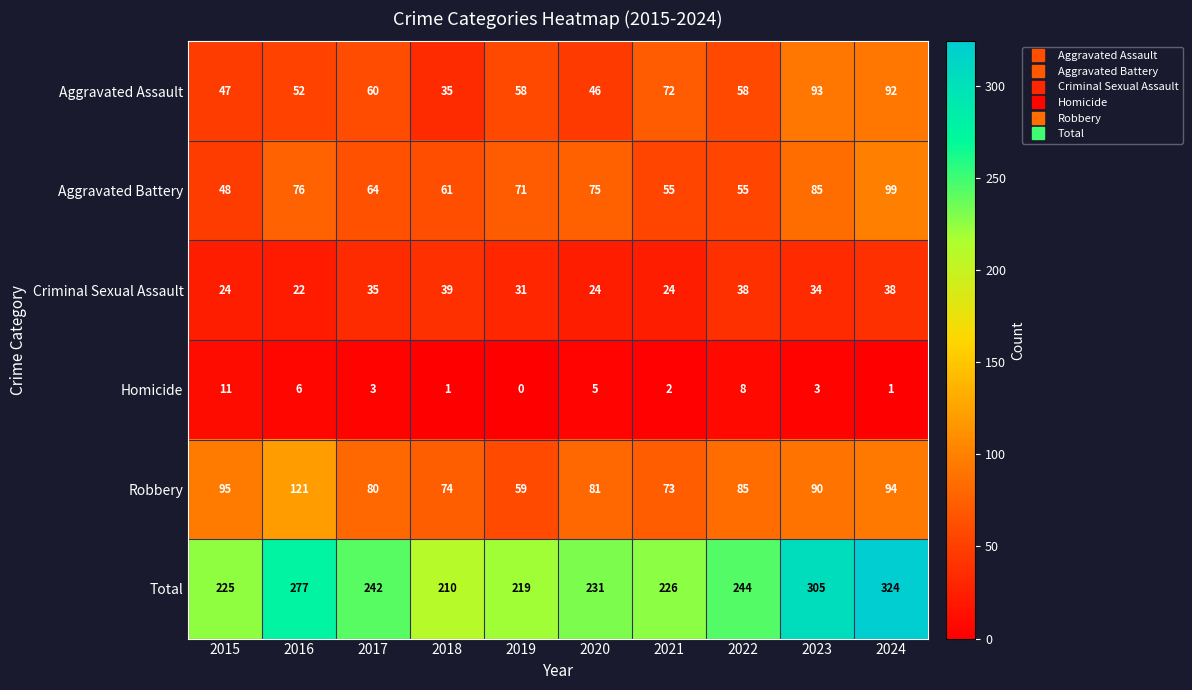

True or false: Criminal Sexual Assault has a value of 39 at 2018.

True